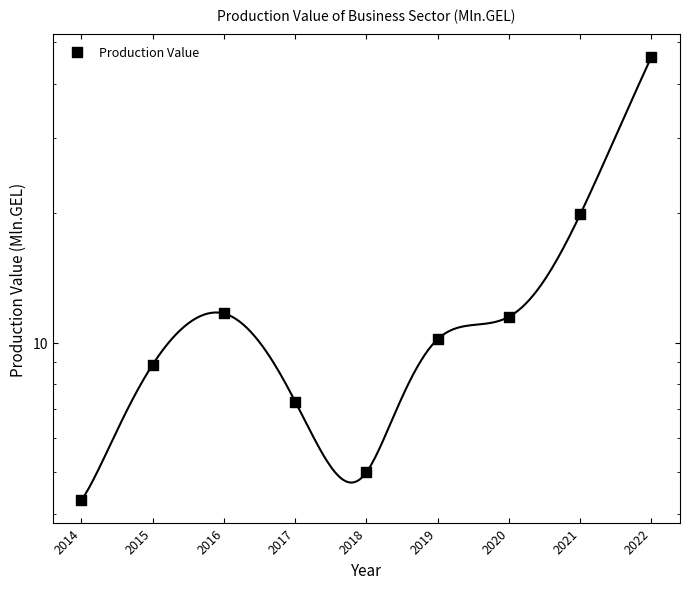

Approximately how many times larger is the value at 2014 compared to 2015?

0.5